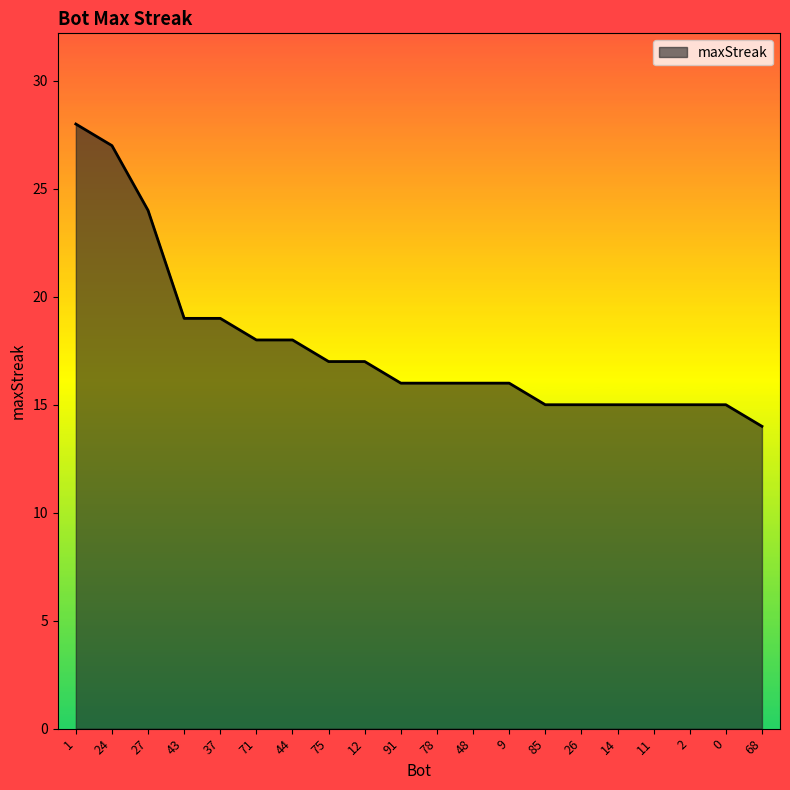

What is the maximum value shown in the chart?

28